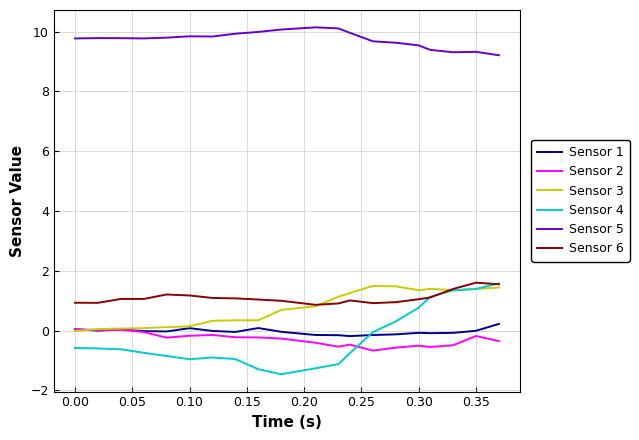

What is the minimum value for Sensor 4?

-1.5